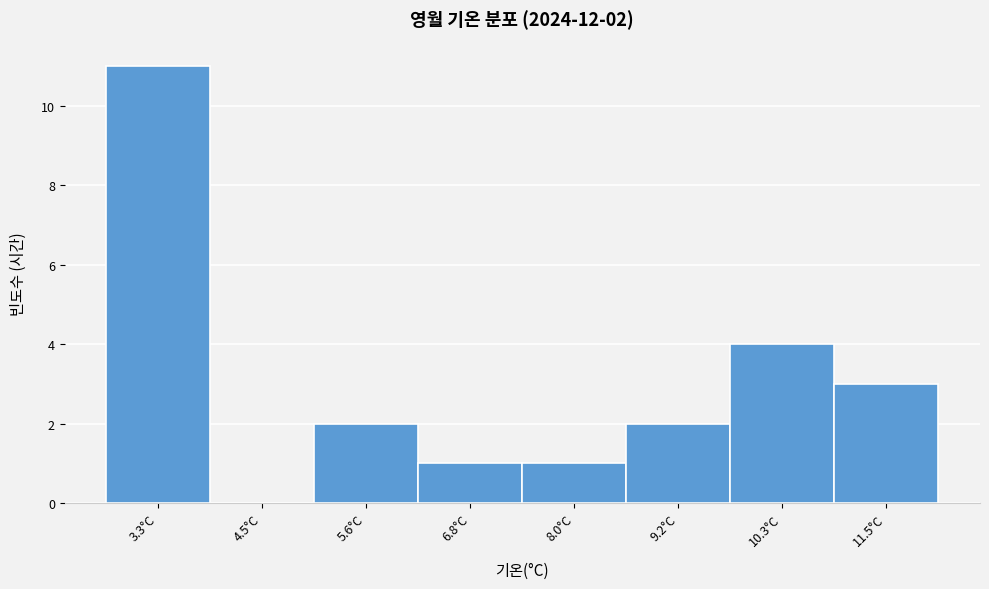

Reading left to right, extract all data points from this chart.

3.3°C=11	4.5°C=0	5.6°C=2	6.8°C=1	8.0°C=1	9.2°C=2	10.3°C=4	11.5°C=3